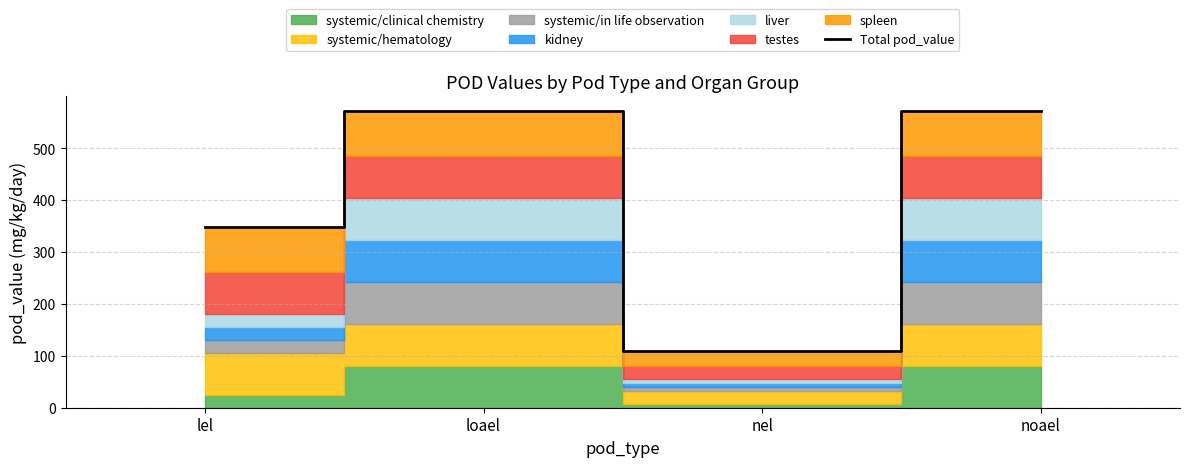

What is the difference between the second highest and second lowest values?

222.6